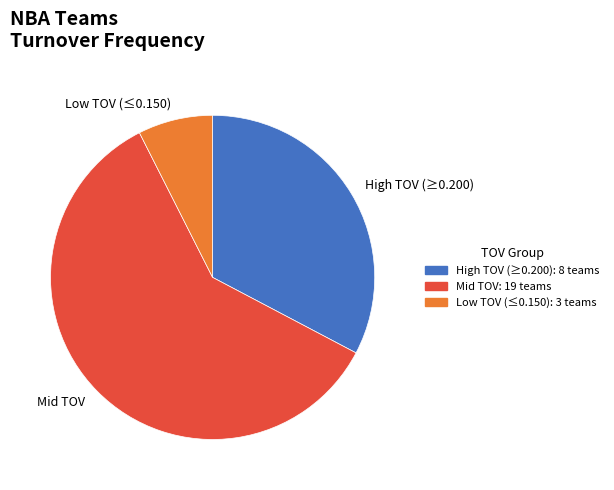

Approximately how many times larger is the value at High TOV (≥0.200) compared to Low TOV (≤0.150)?

4.4